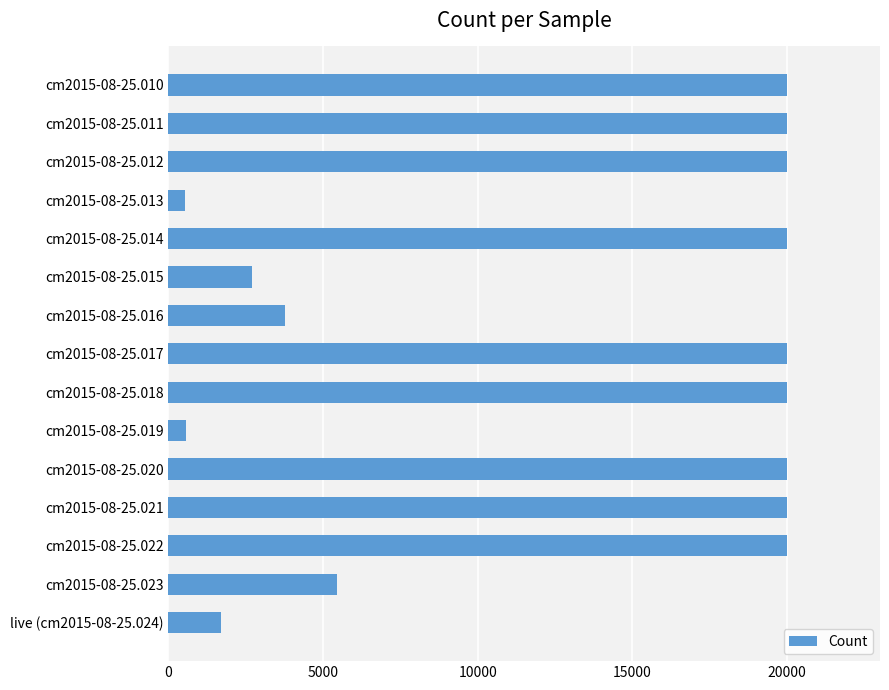

Which has a higher value, cm2015-08-25.017 or cm2015-08-25.019?

cm2015-08-25.017